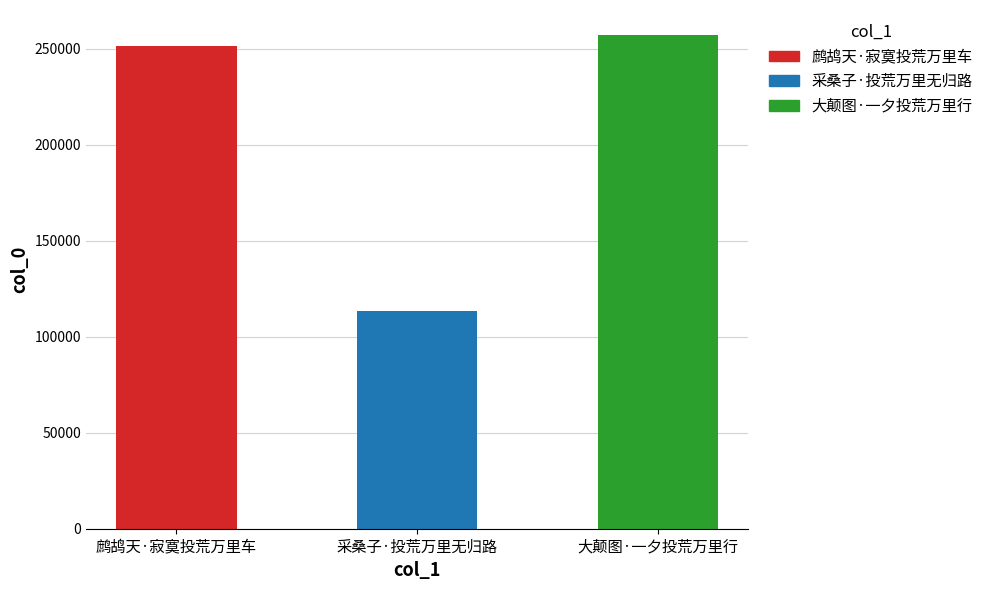

What is the difference between the values at 大颠图·一夕投荒万里行 and 鹧鸪天·寂寞投荒万里车?

5837